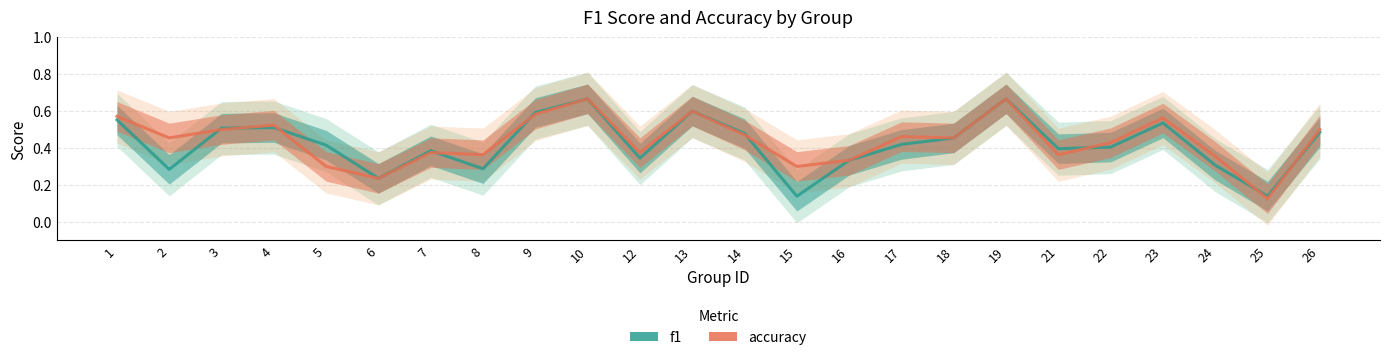

What is the highest value of the f1 series?

0.7